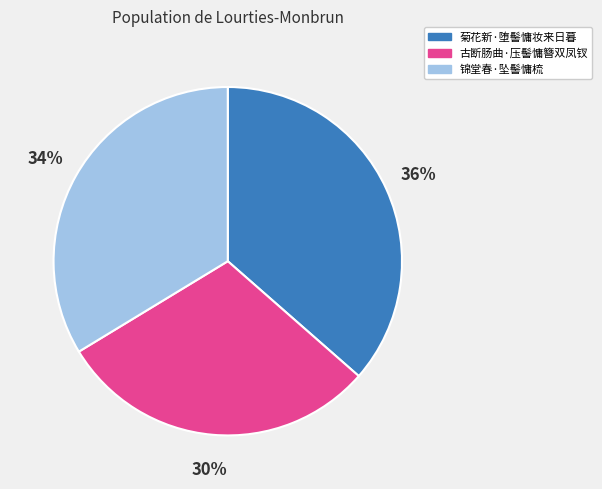

Approximately how many times larger is the value at 古断肠曲·压髻慵簪双凤钗 compared to 锦堂春·坠髻慵梳?

0.9